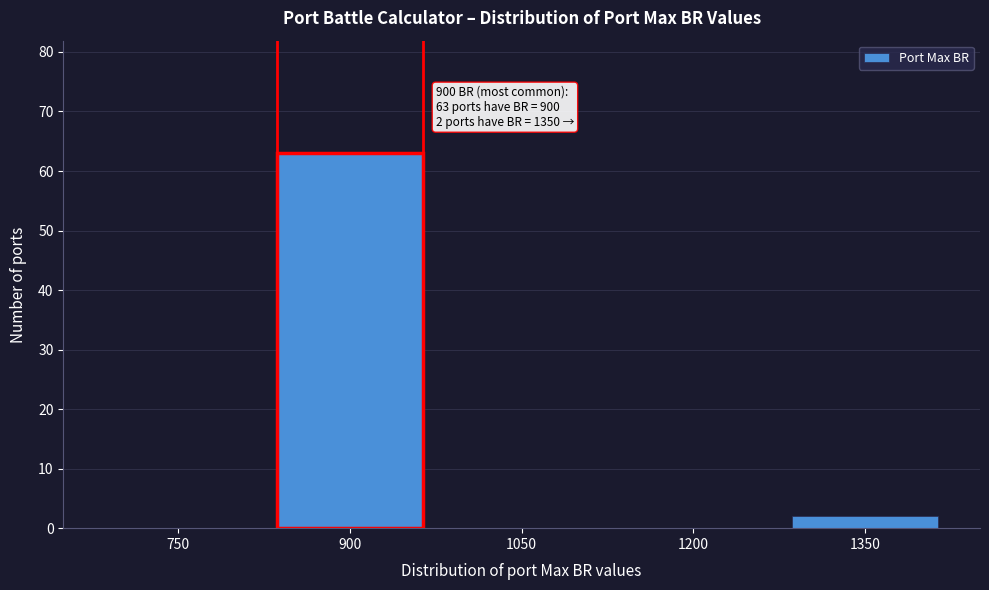

Reading left to right, extract all data points from this chart.

750=0	900=63	1050=0	1200=0	1350=2